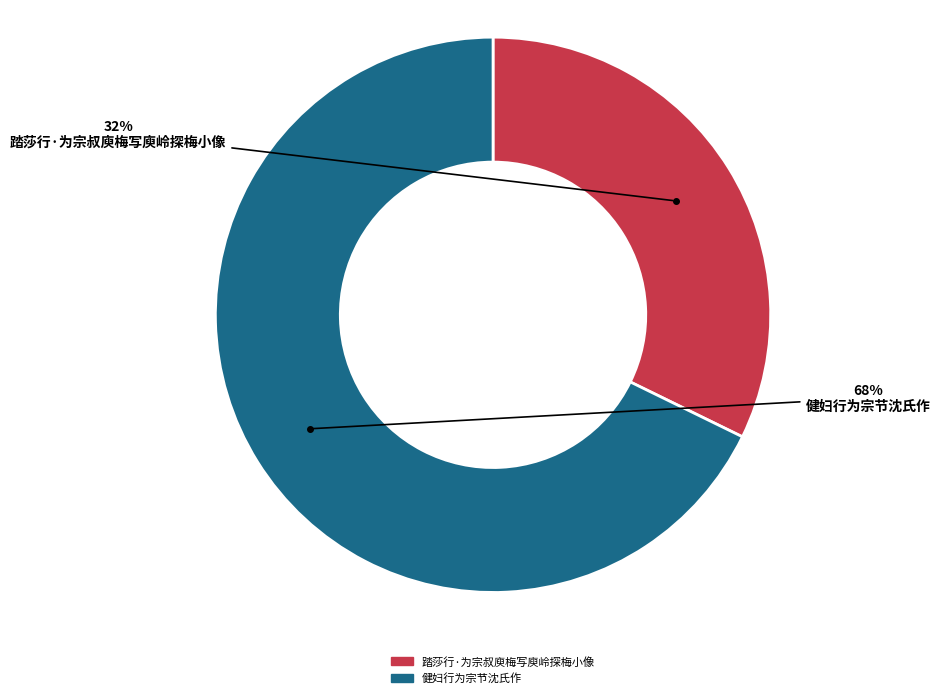

Which slice is the largest?

健妇行为宗节沈氏作